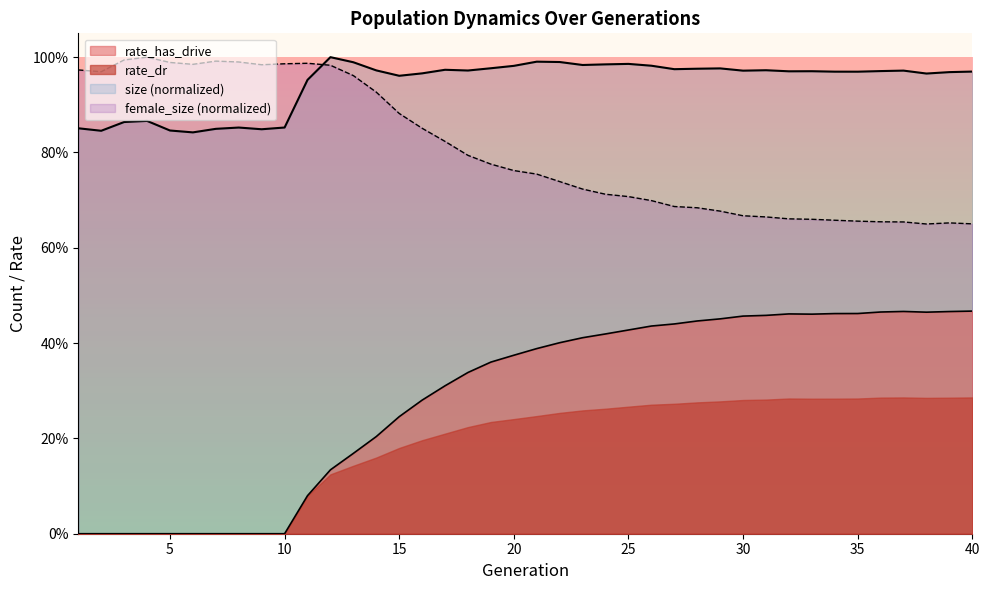

True or false: size and rate_has_drive intersect in this chart.

False